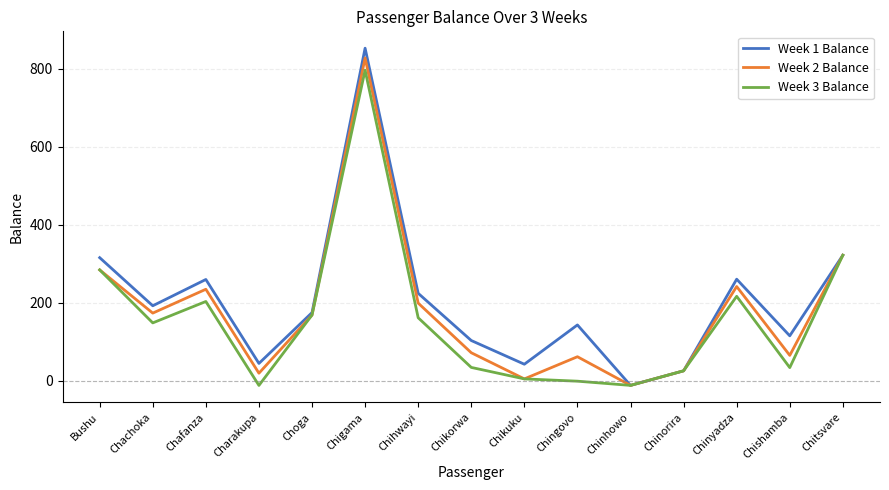

What is the sum of the Week 2 Balance values at Chinyadza and Charakupa?

260.1